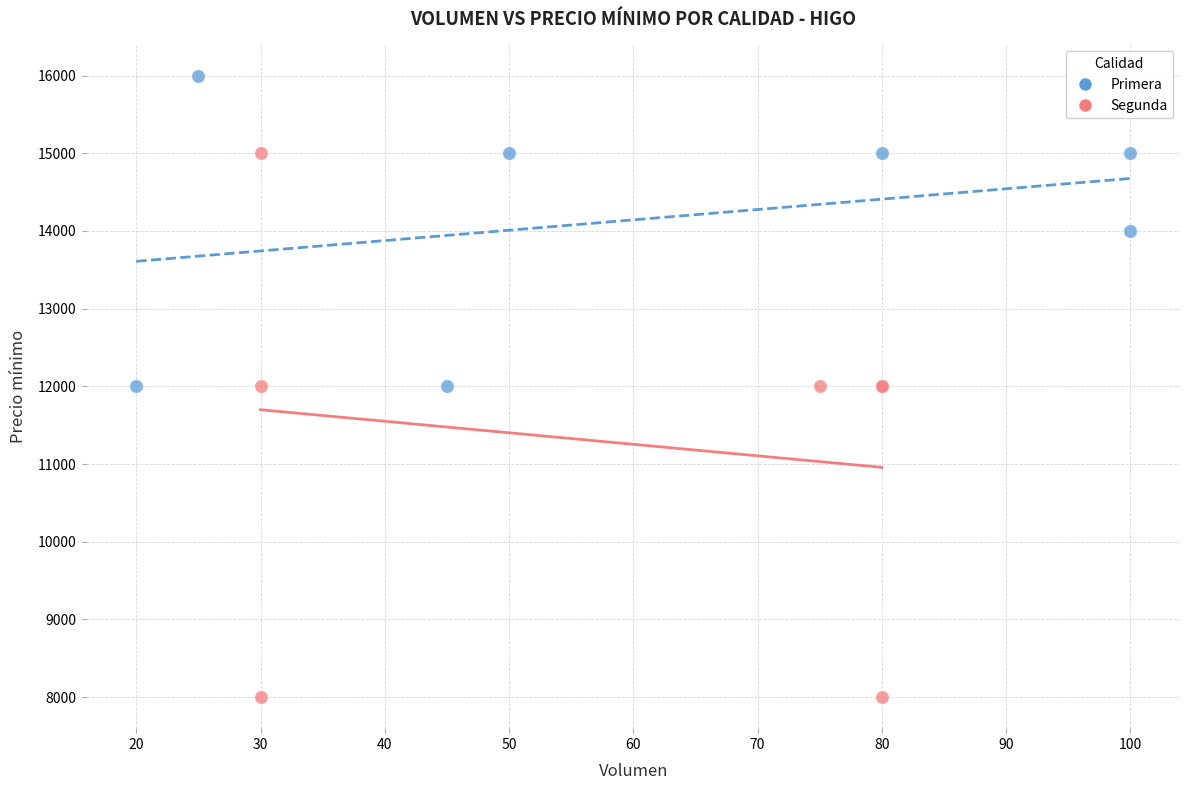

Which series contains the lowest Y value?

Segunda